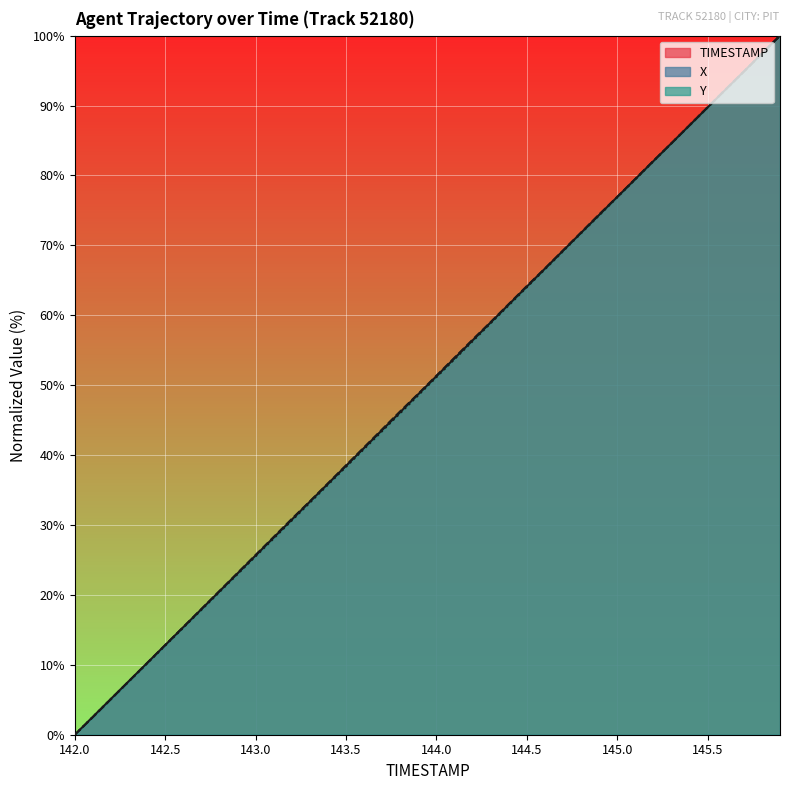

Between 145.1 and 142.0, which is larger?

145.1